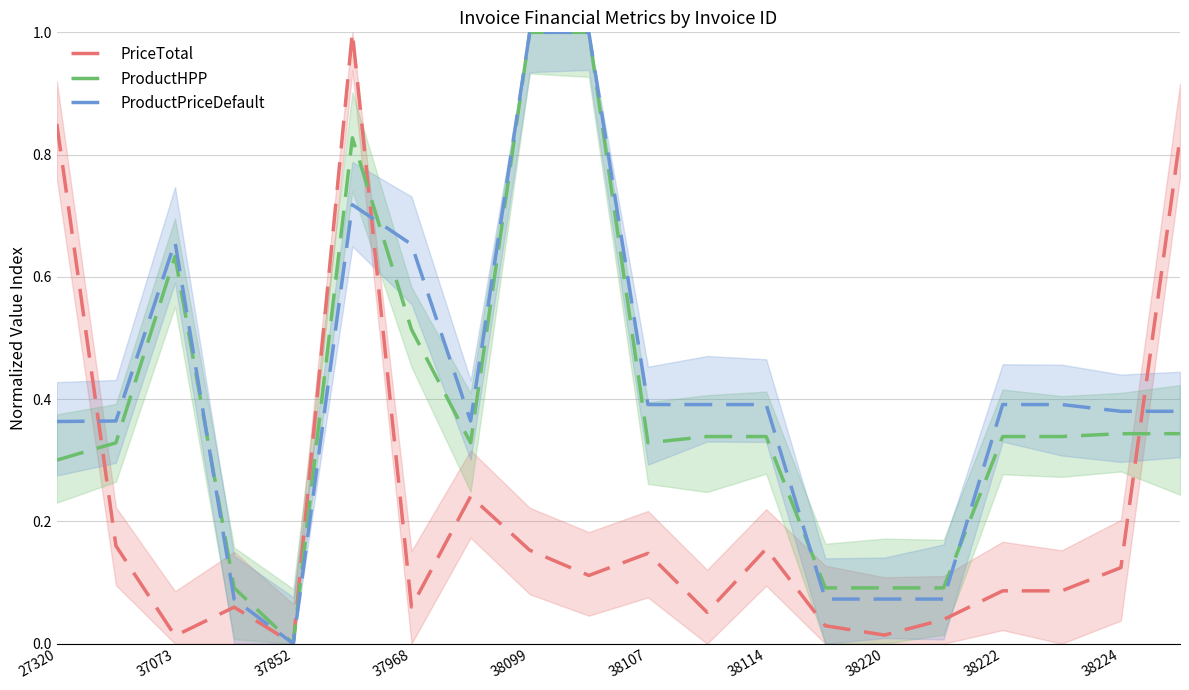

In PriceTotal, how many points are lower than both neighbors (excluding endpoints)?

6